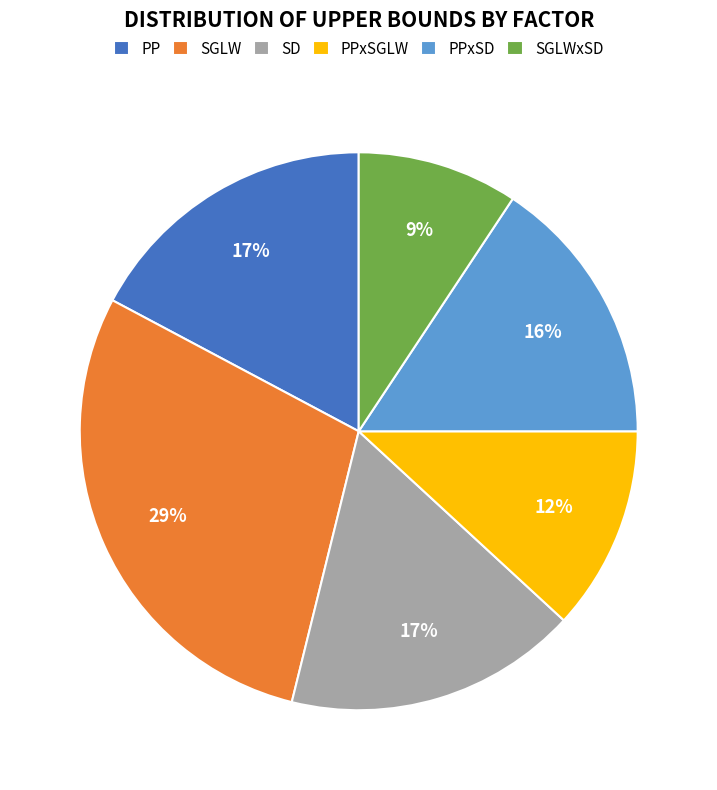

Between SGLWxSD and PPxSGLW, which is larger?

PPxSGLW